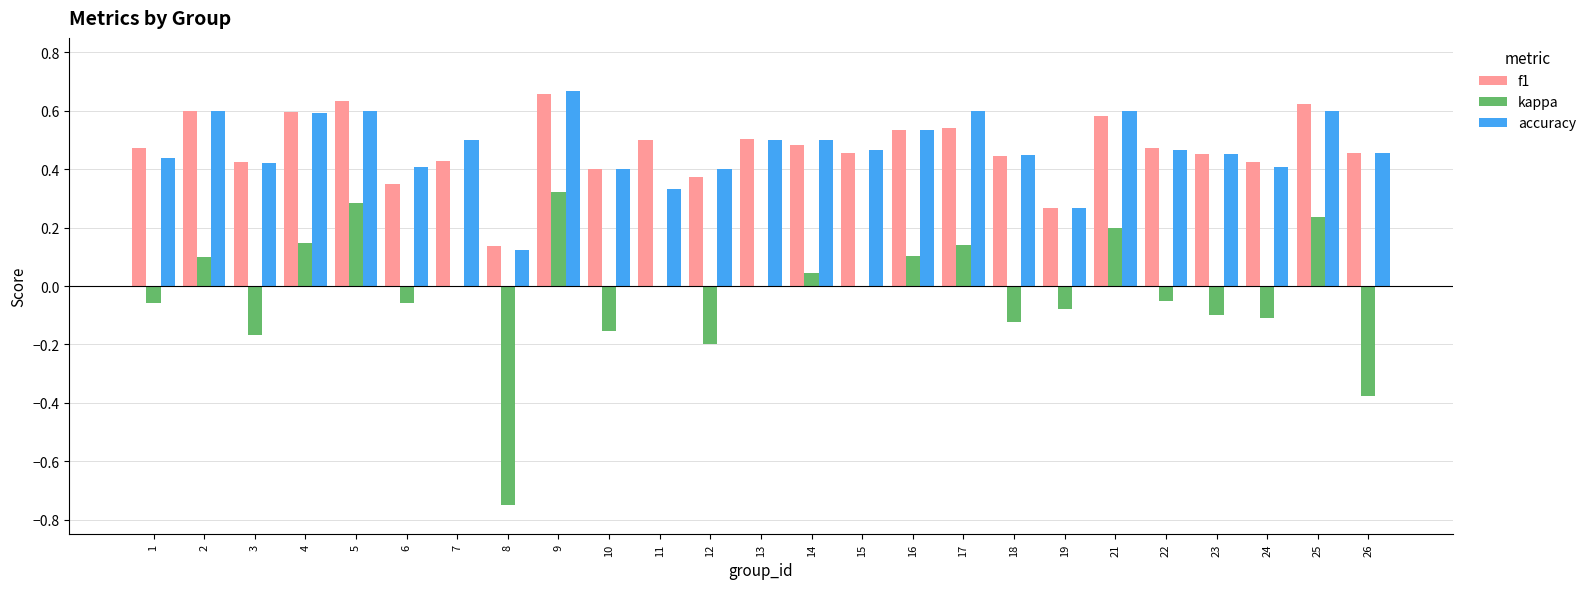

What is the sum of all f1 values?

11.8